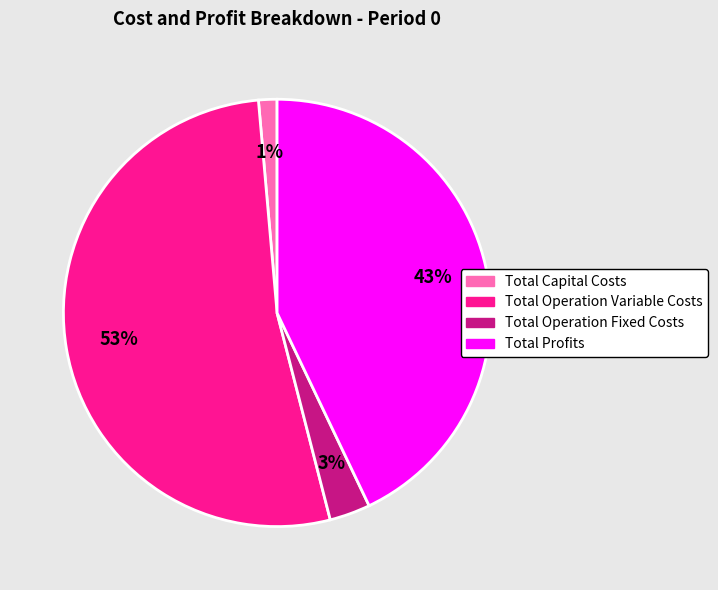

Which category has the biggest portion of the pie?

Total Operation Variable Costs